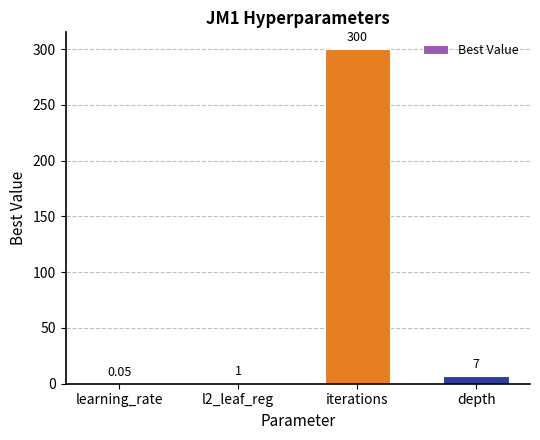

Between depth and iterations, which is larger?

iterations